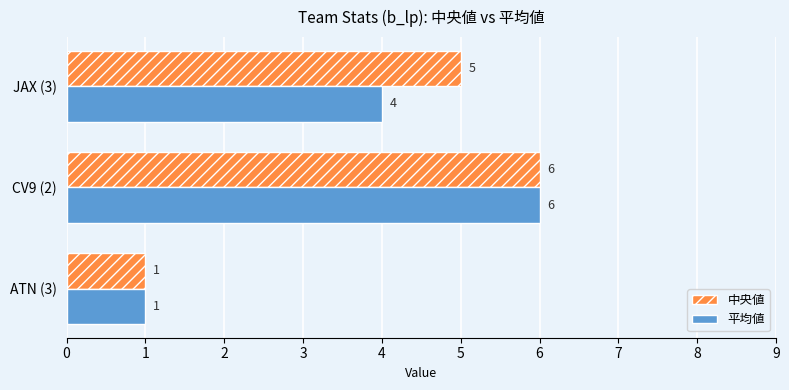

What is the sum of the 中央値 values at ATN (3) and JAX (3)?

6